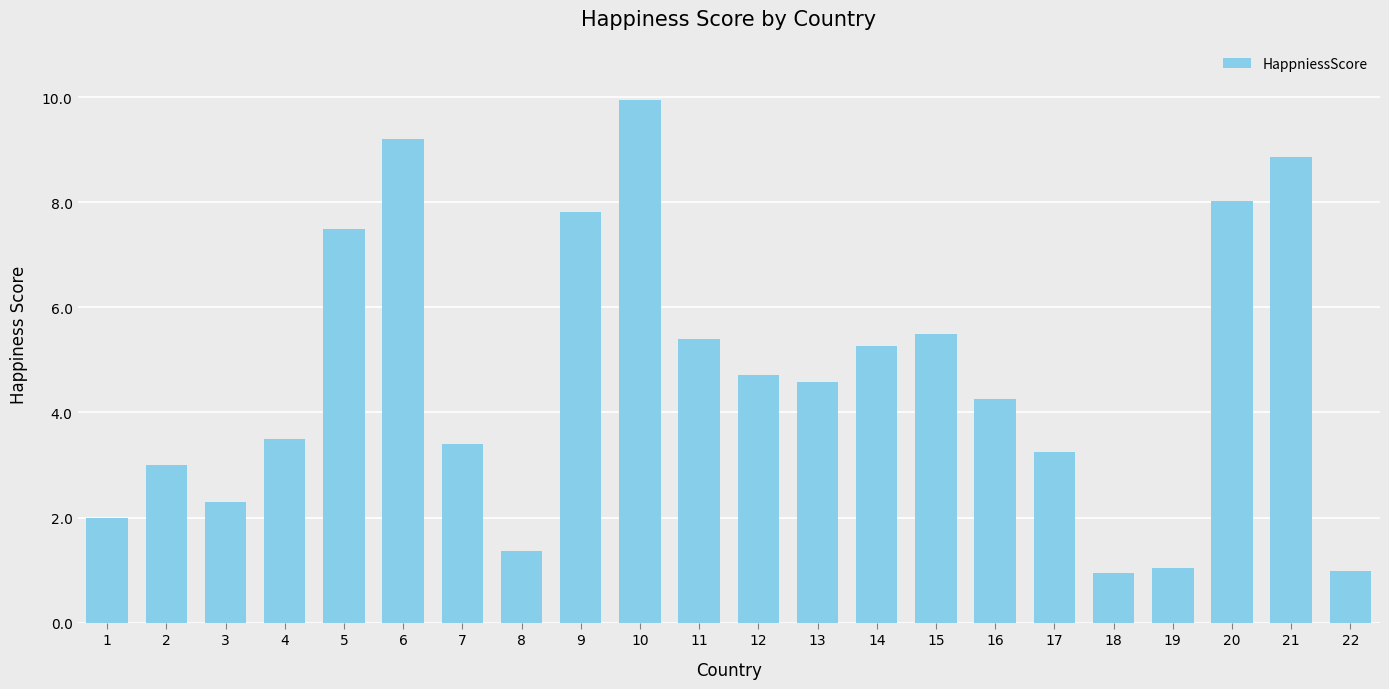

What is the change in value from 3 to 4?

+1.2